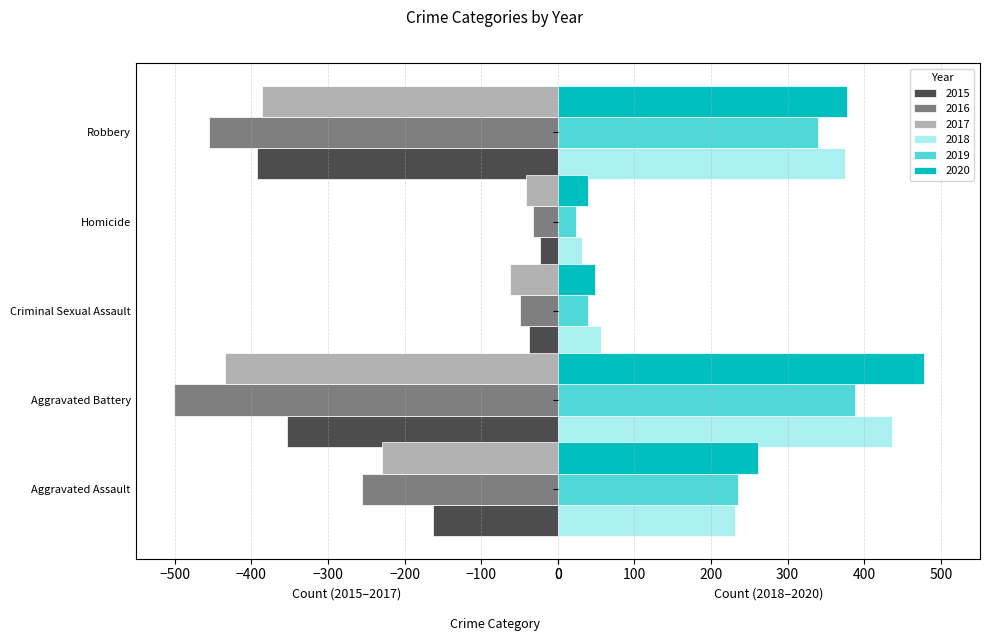

What is the total value across all series at Homicide?

-4